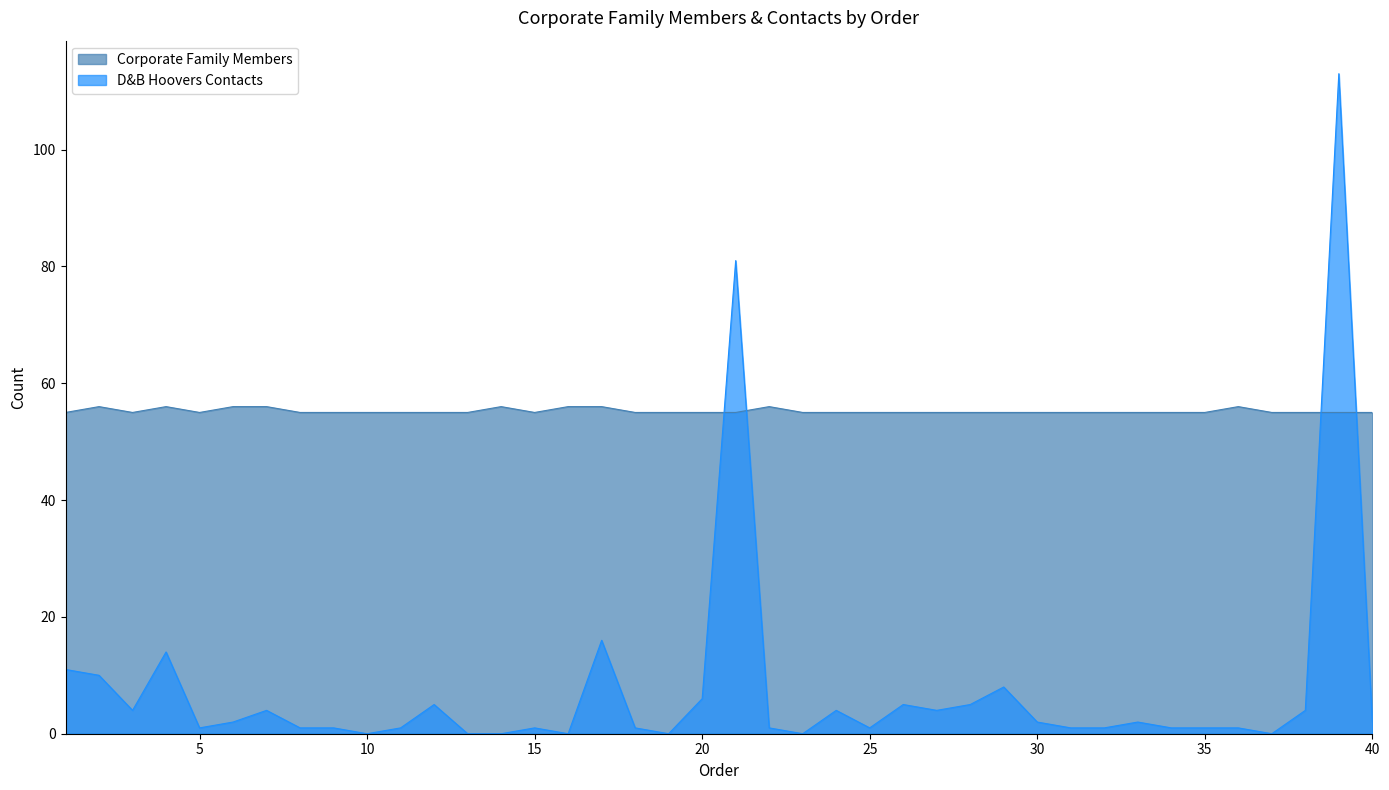

How many lines are shown in the chart?

2